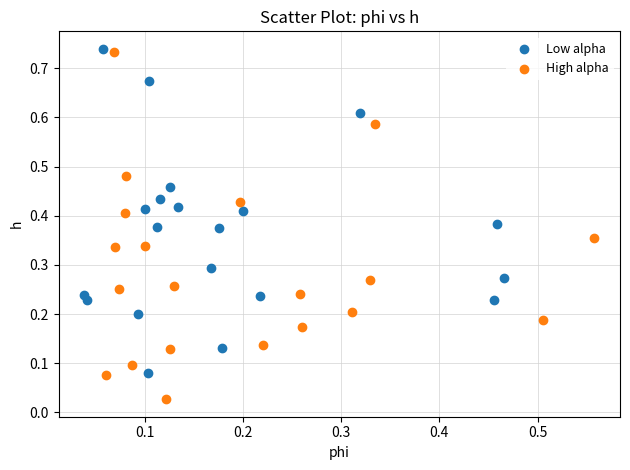

Which series reaches the minimum Y coordinate?

High alpha